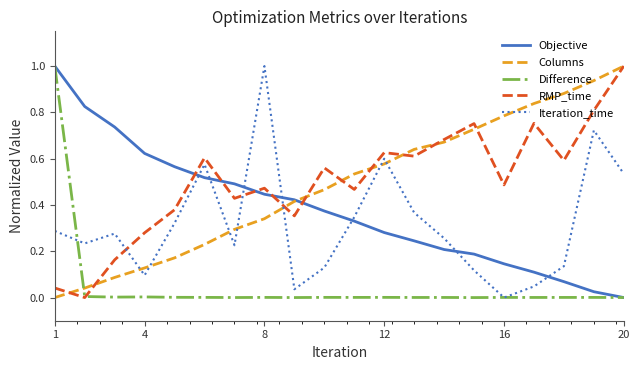

What is the maximum value for Difference?

1.0